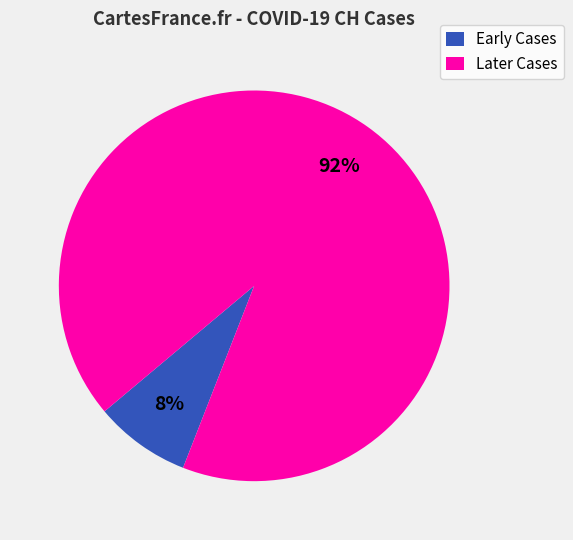

To the nearest percent, what percentage of the pie is Later Cases?

92%